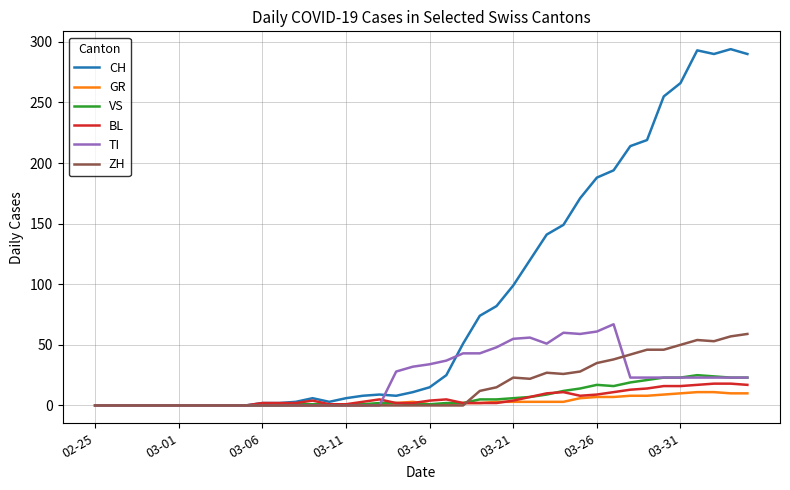

Which series has the largest range (max minus min)?

CH